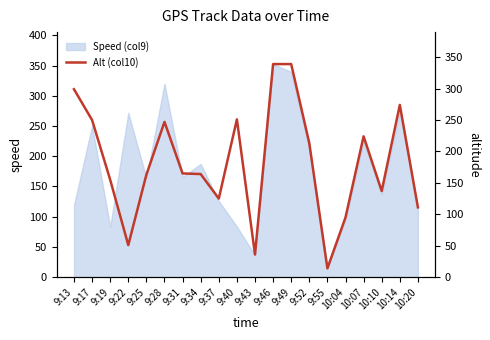

Where is the first local maximum?

9:28